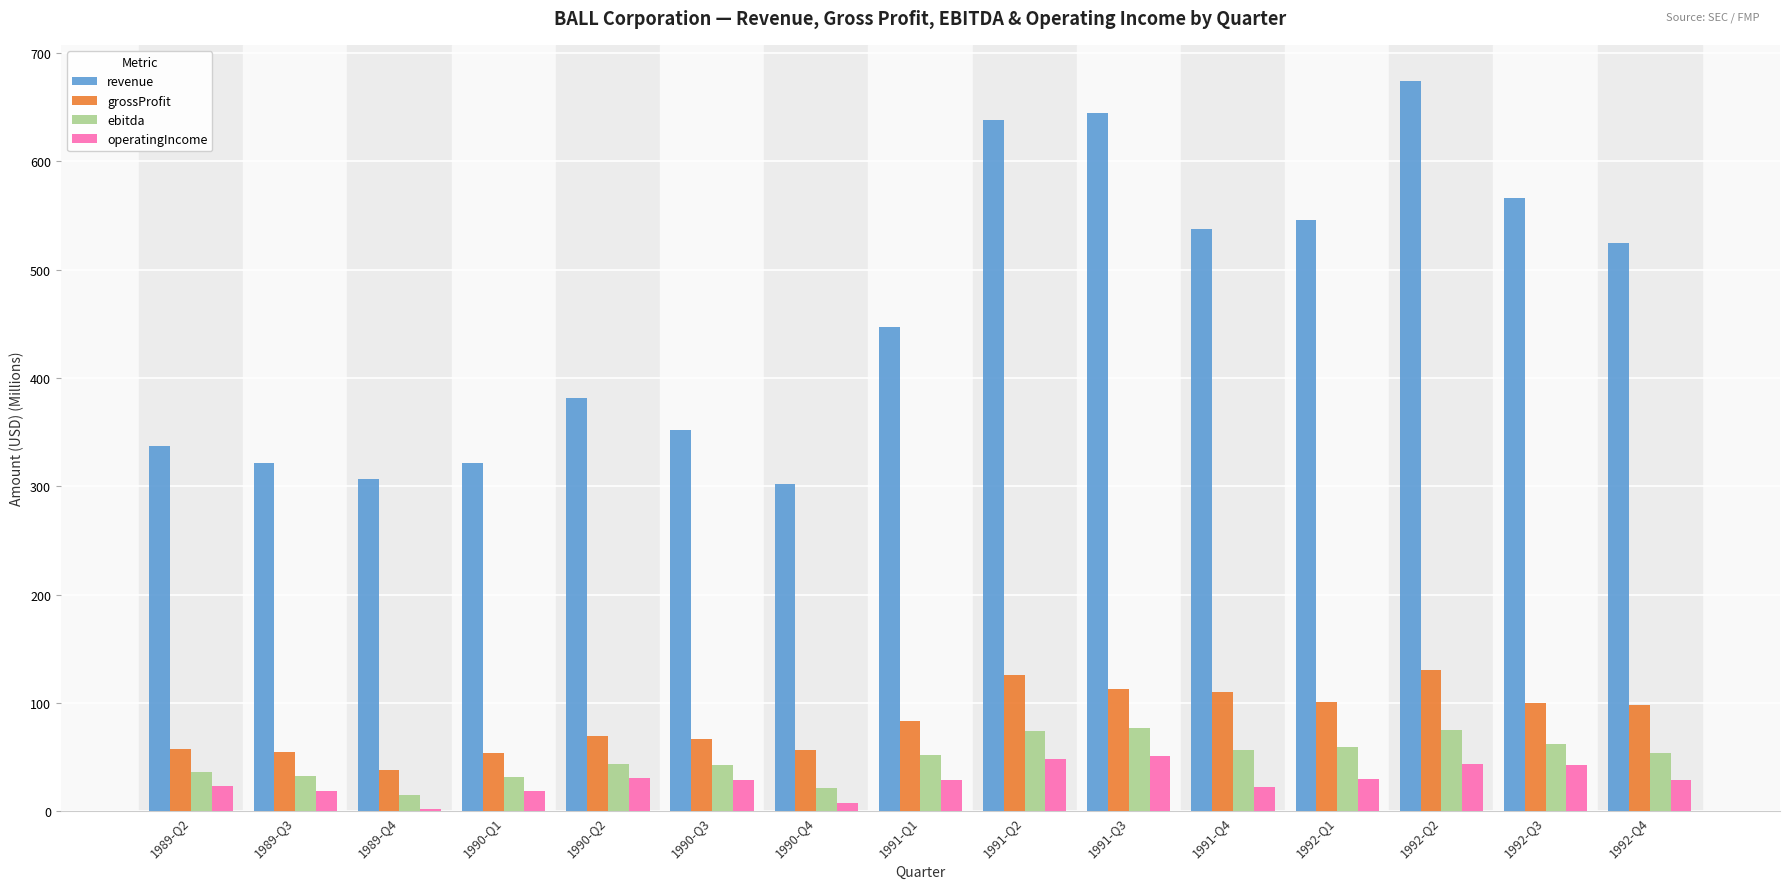

What is the difference between the second highest and minimum values in the ebitda series?

59.9